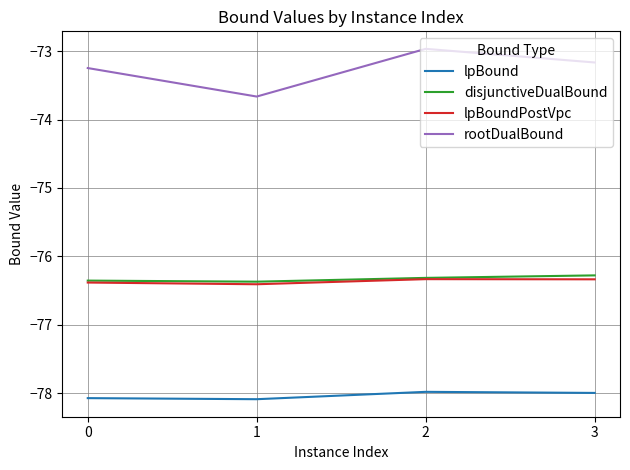

True or false: disjunctiveDualBound and rootDualBound intersect in this chart.

False